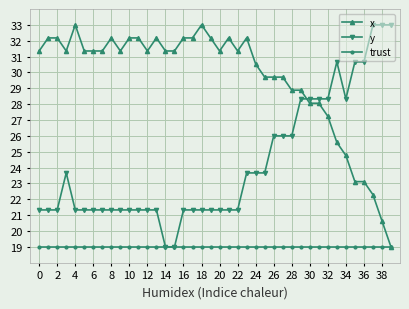

Rank the series by their average value, from highest to lowest.

x, y, trust